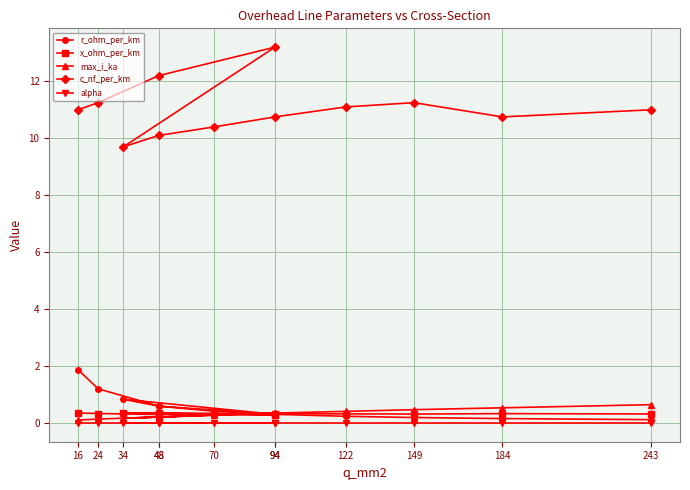

Which series has the widest spread of values?

c_nf_per_km